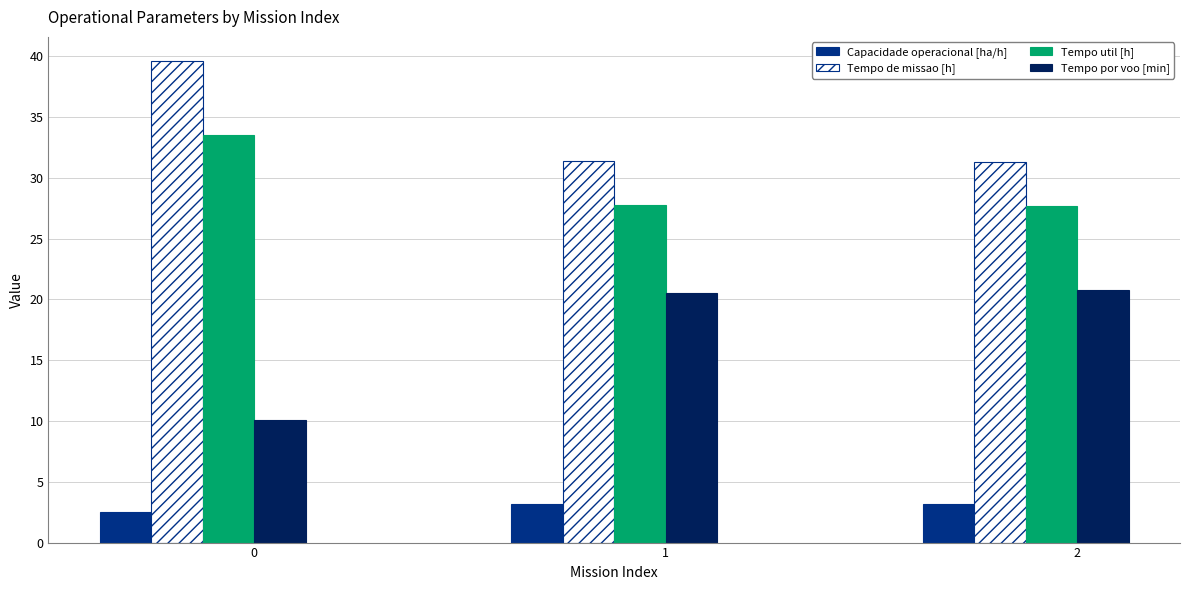

What is the sum of the Tempo por voo [min] values at 0 and 2?

30.9